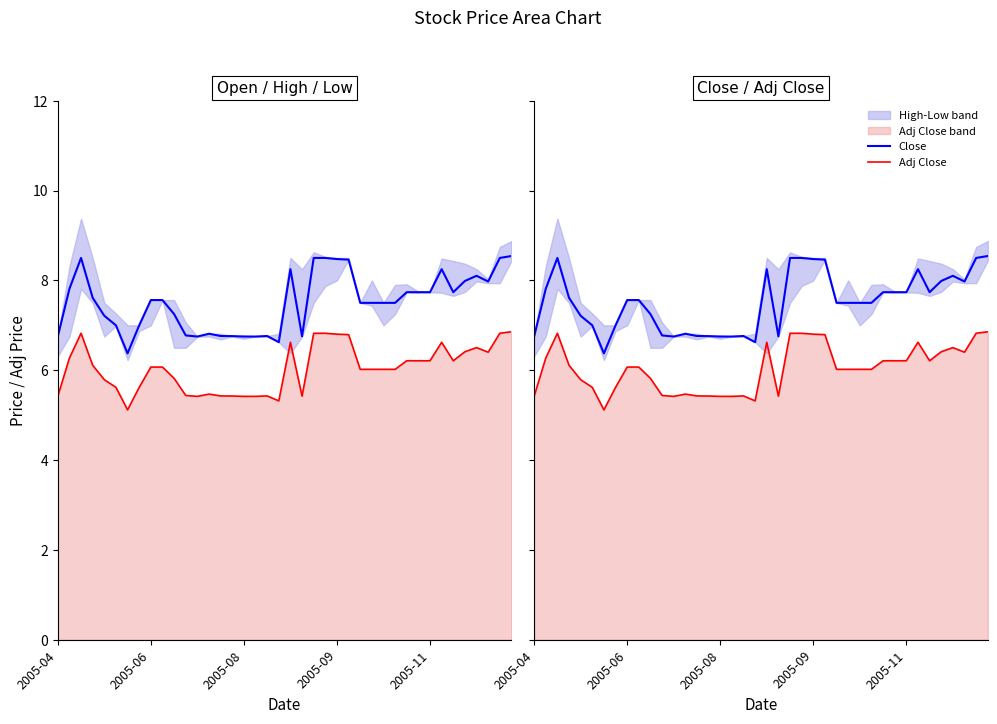

In Close, how many points are lower than both neighbors (excluding endpoints)?

6